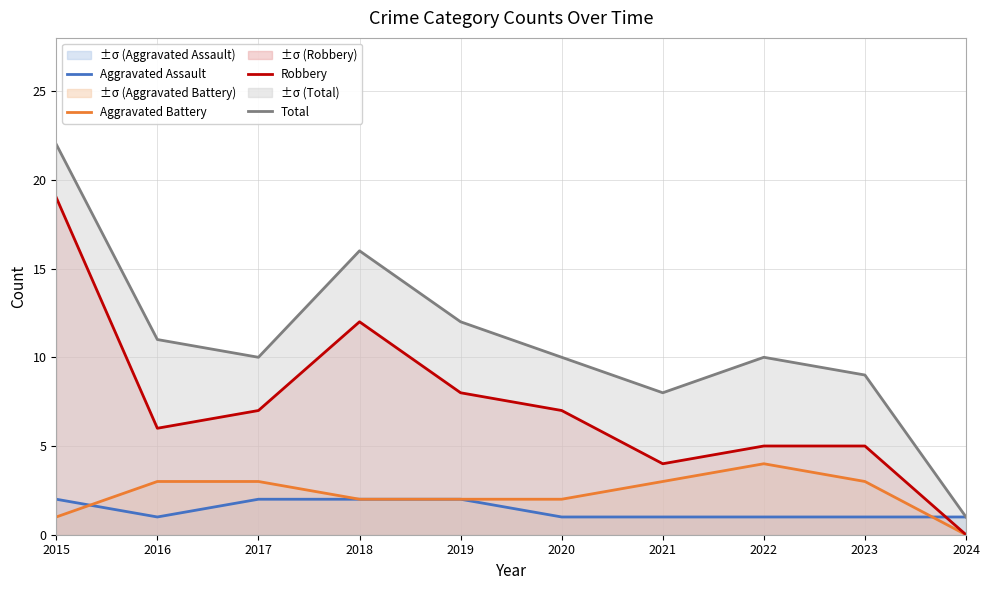

Which category has the highest value across all series?

2015